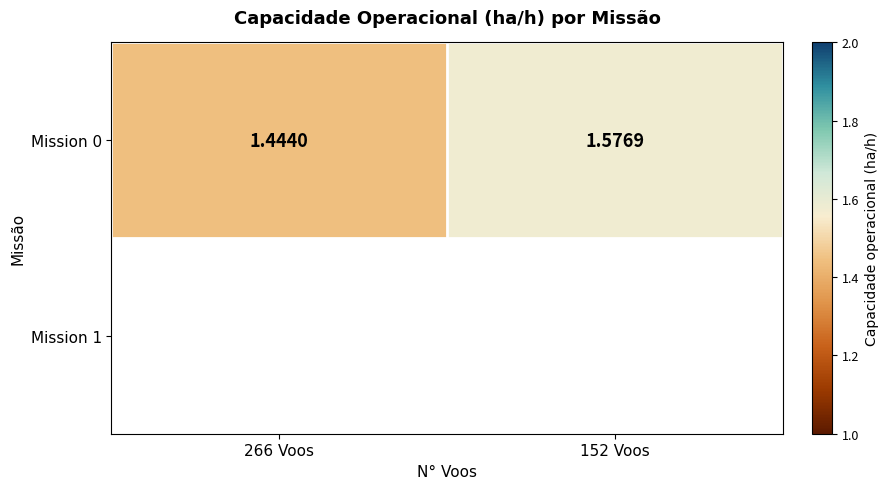

The value at 266 Voos is 0.3. True or false?

False